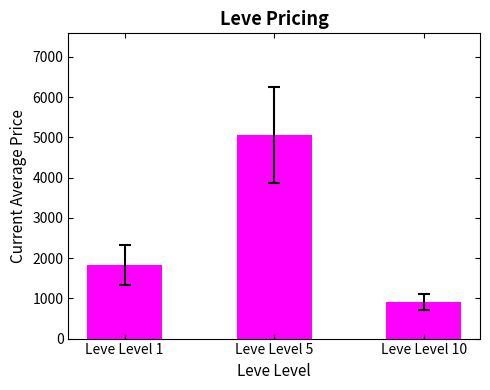

List the labels in order of value, smallest first.

Leve Level 10, Leve Level 1, Leve Level 5